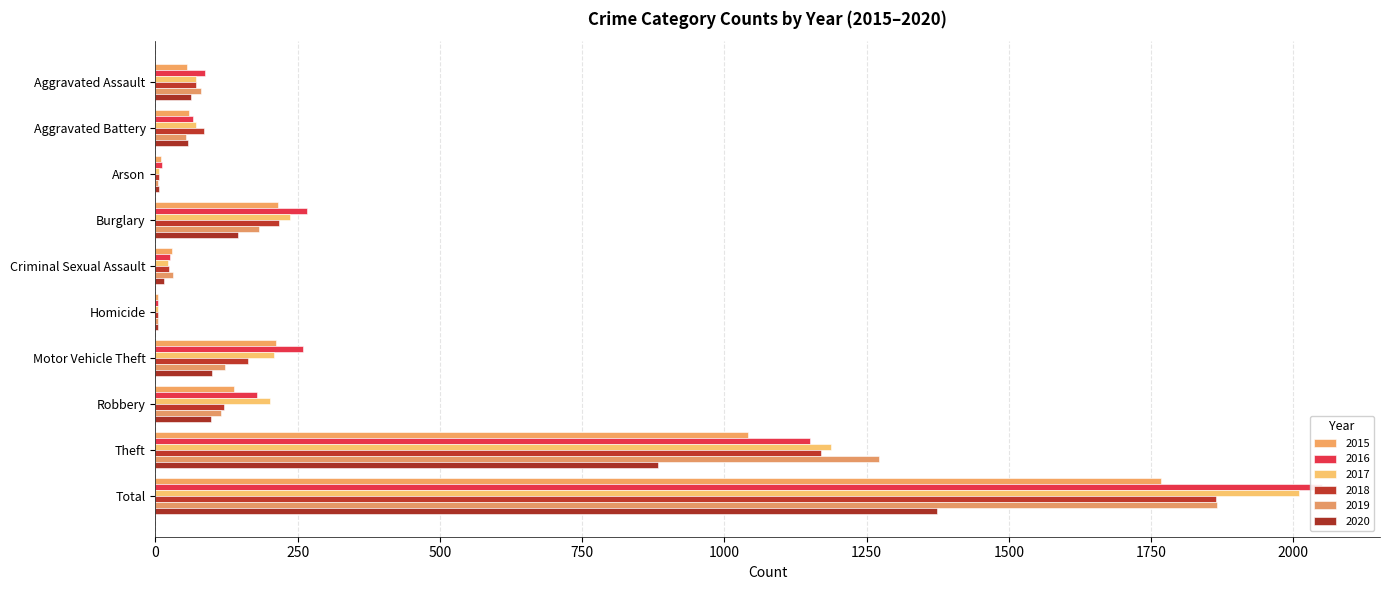

Which series has the largest range (max minus min)?

2016